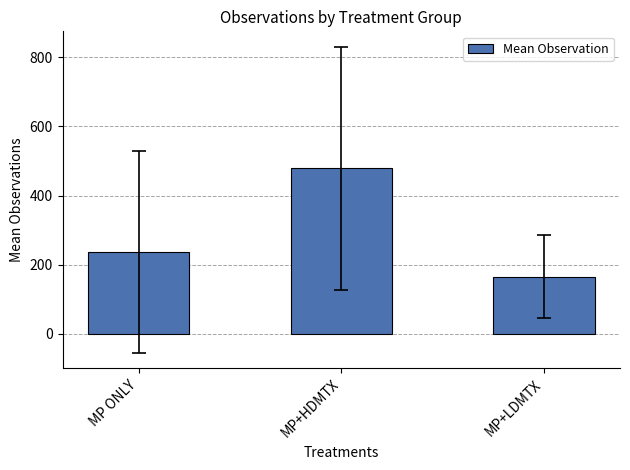

Approximately how many times larger is the value at MP+LDMTX compared to MP+HDMTX?

0.3